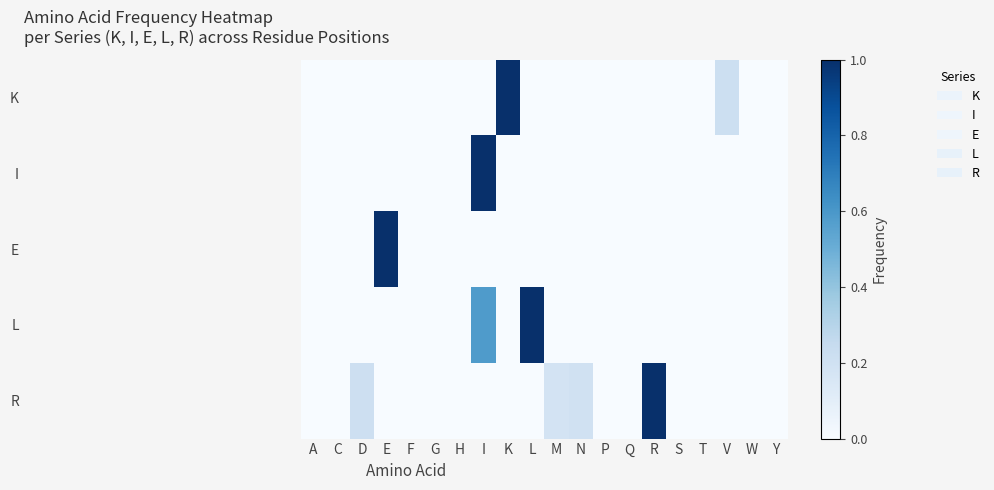

At how many categories does at least one series exceed 0?

9